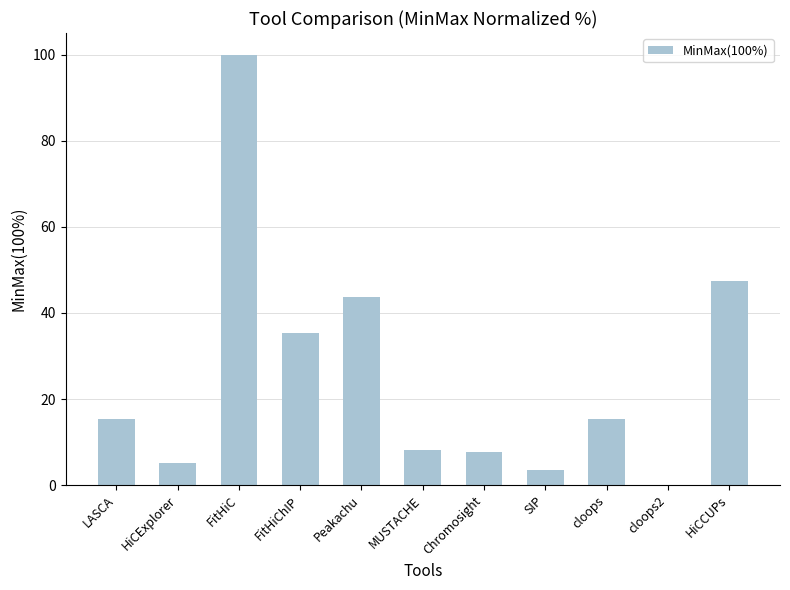

Is it true that the value at FitHiC is 100.0?

True